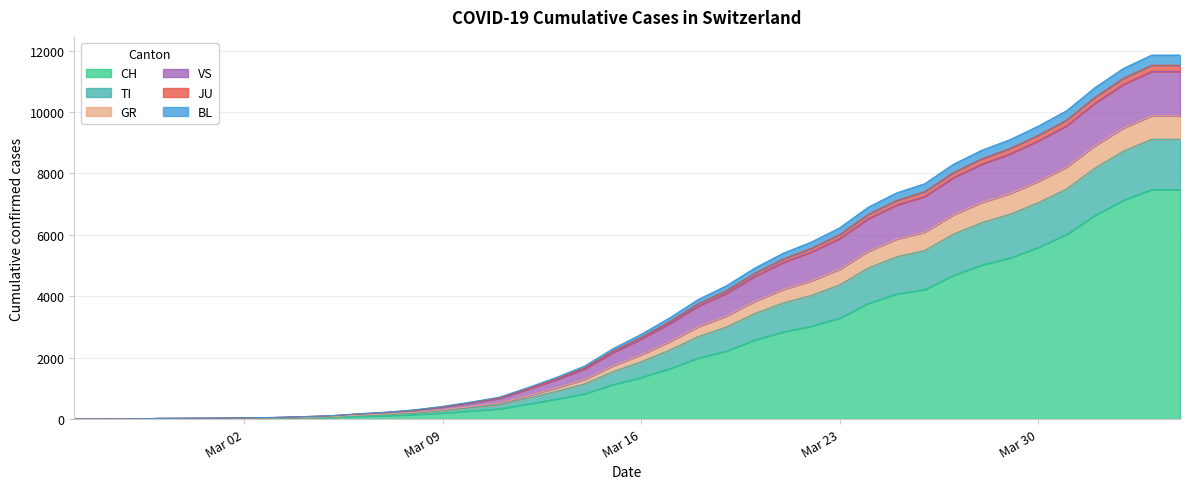

What is the maximum value for CH?

7474